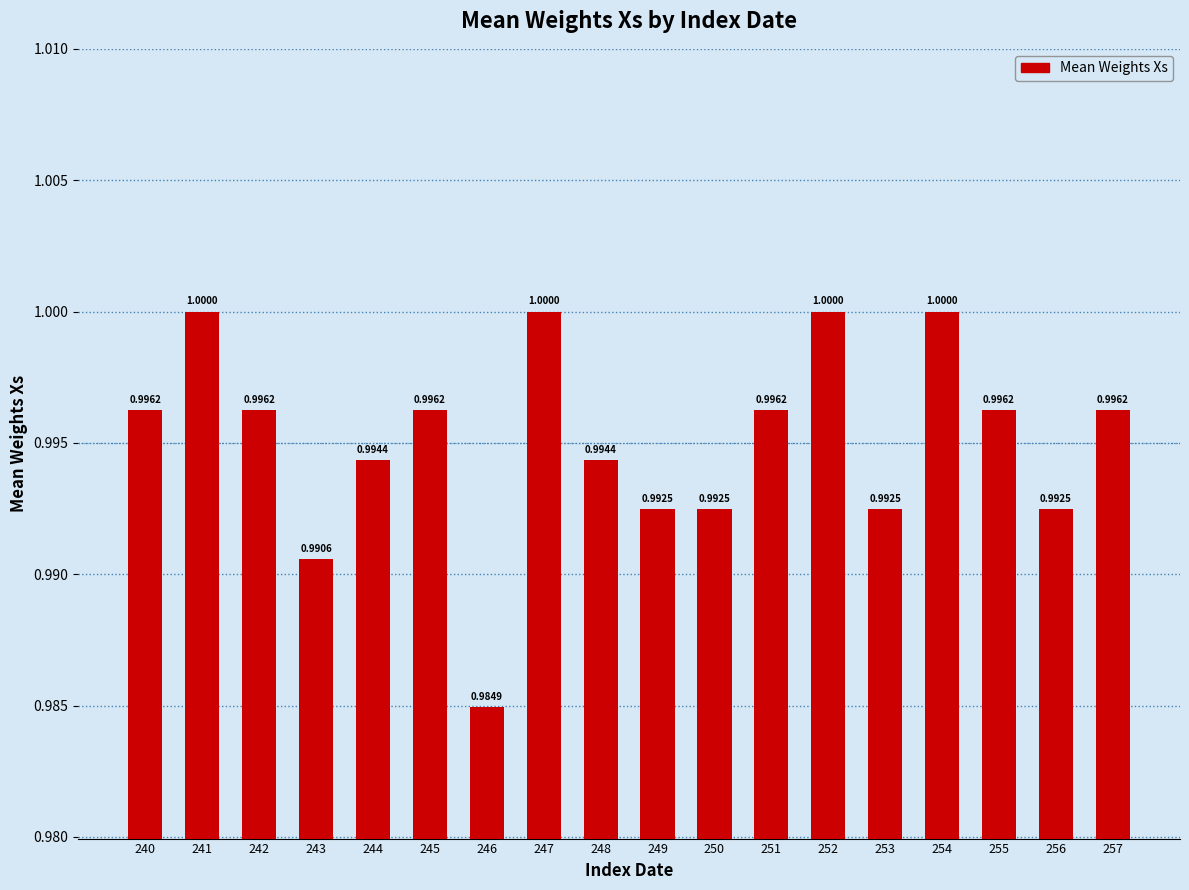

Which category has the lowest value across all series?

246